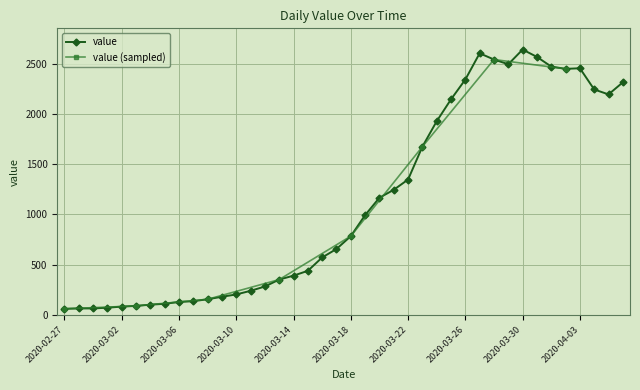

What is the label of the 5th point from the left?

2020-03-02